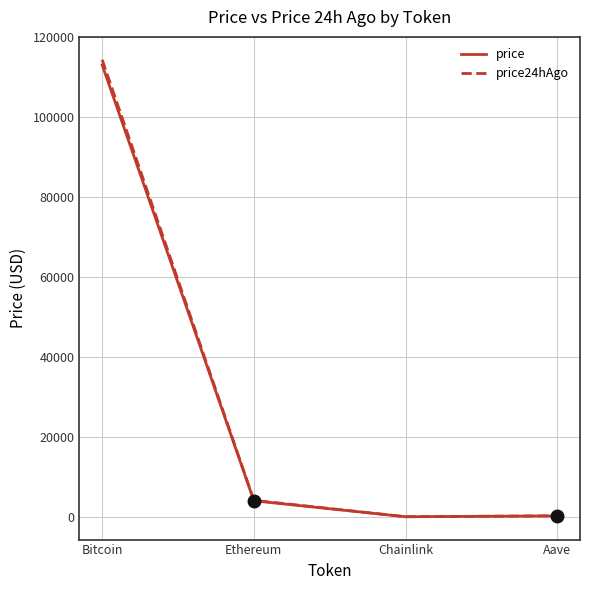

What are all the series names shown in the legend?

price, price24hAgo